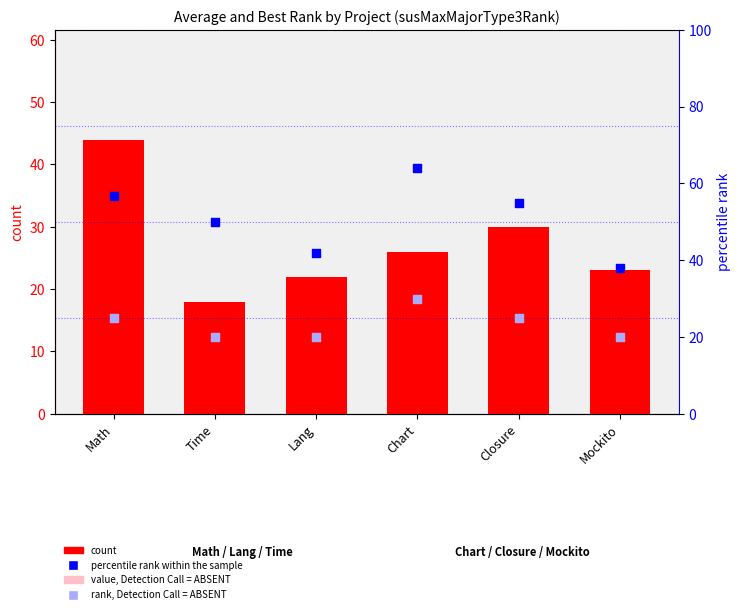

At which category is the sum across all series the highest?

Math